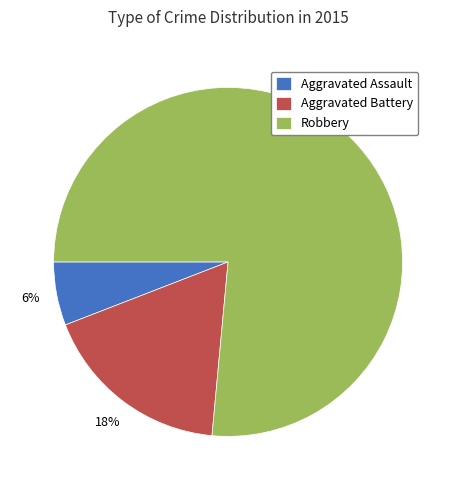

What percentage is the Aggravated Assault slice, to the nearest percent?

6%